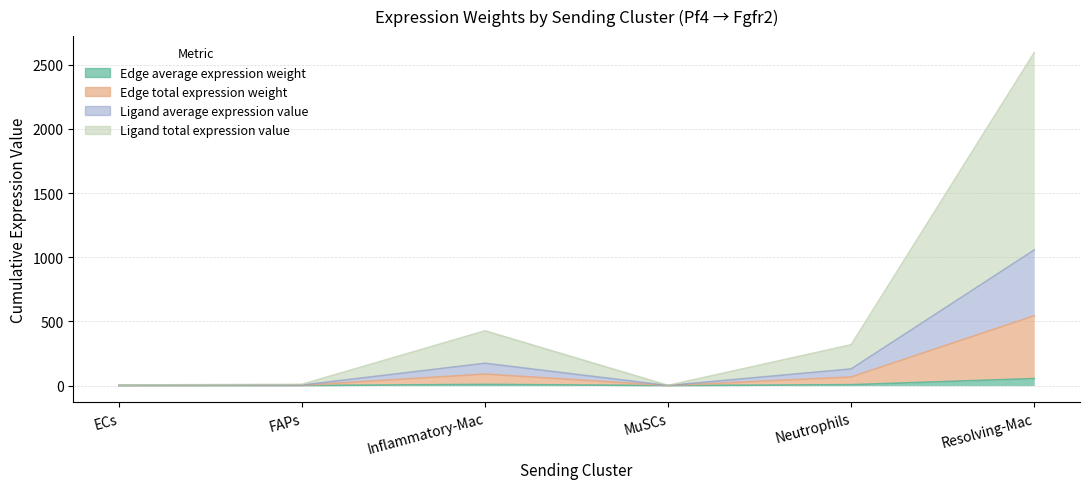

How many data points in Edge average expression weight are less than 6?

3